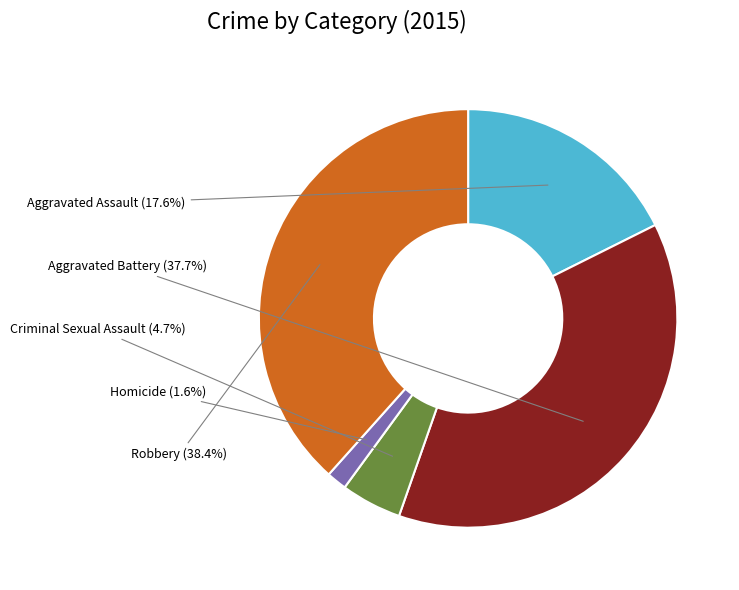

How many slices are in this pie chart?

5